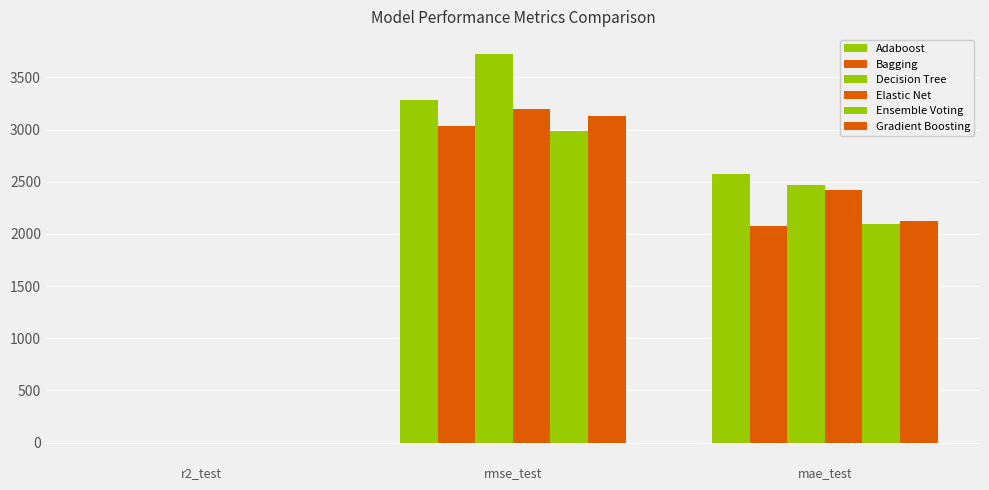

Count the number of categories in the chart.

3